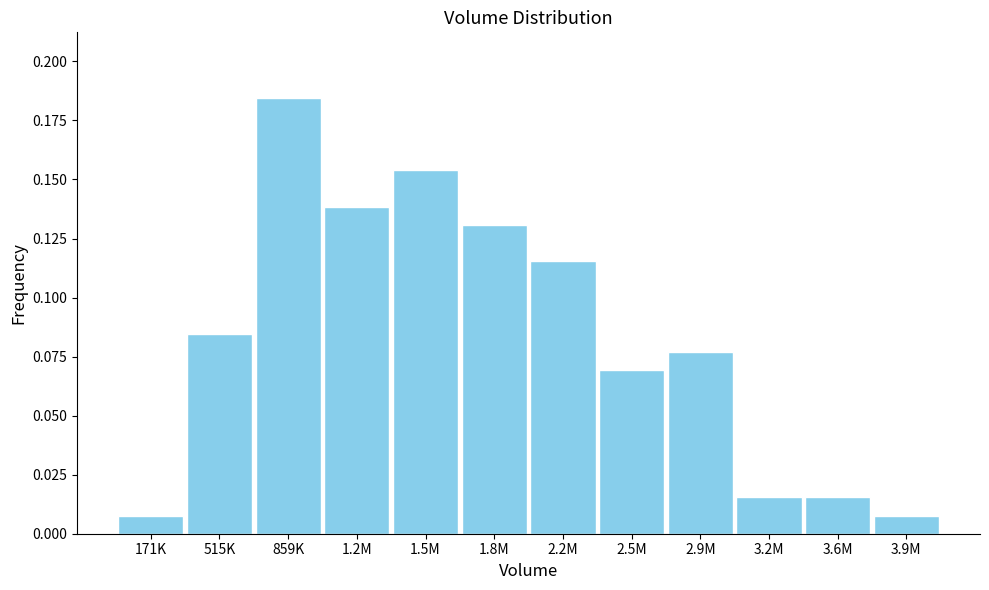

What is the label of the 3rd bar from the right?

3.2M